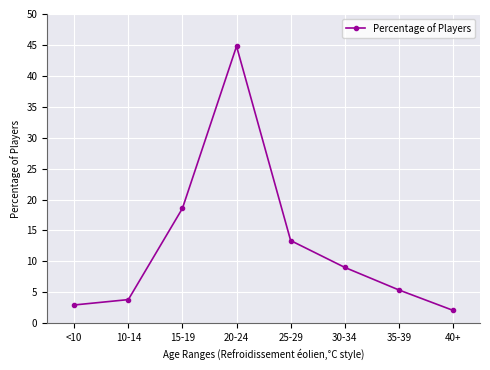

What position from the right is <10?

8